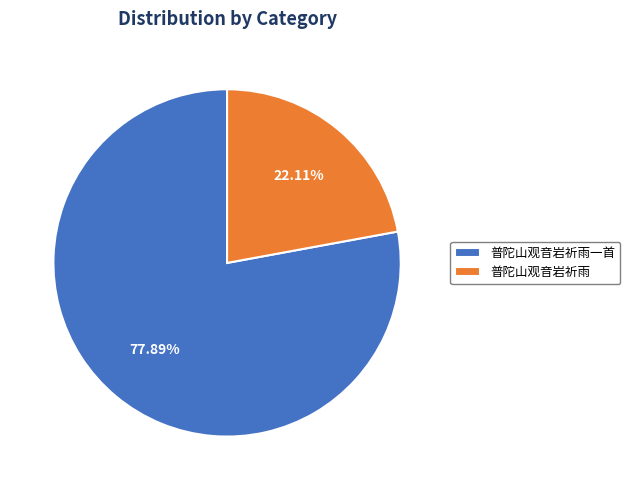

Rank the categories by value from lowest to highest.

普陀山观音岩祈雨, 普陀山观音岩祈雨一首